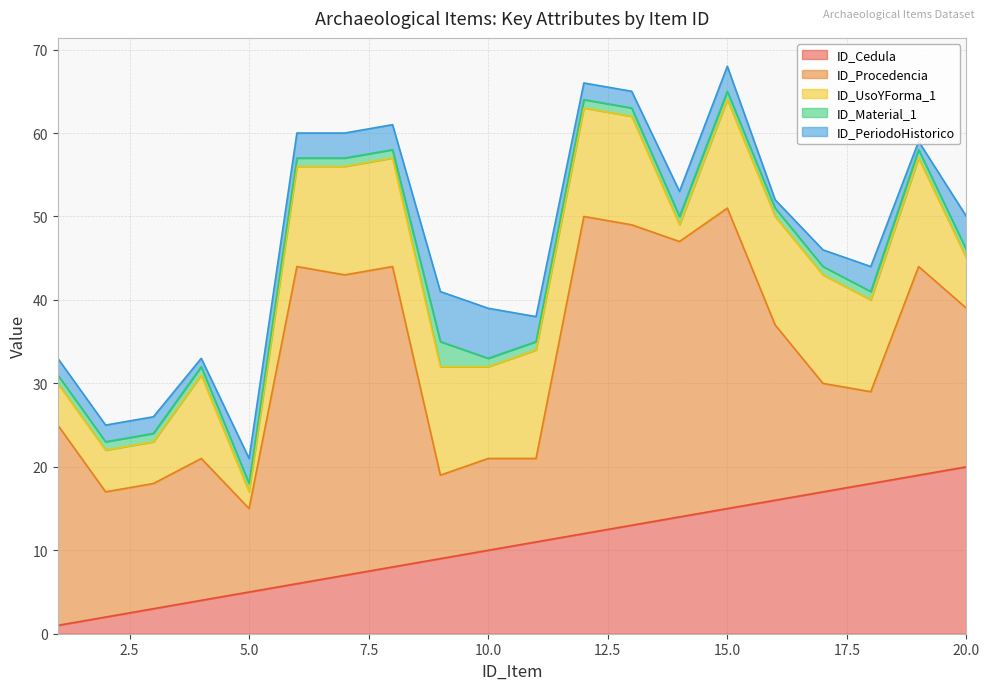

What is the difference between the ID_PeriodoHistorico values at 9 and 2?

4